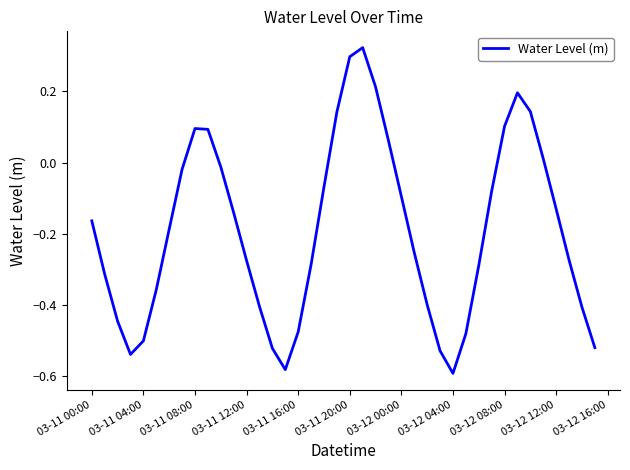

How many lines are shown in the chart?

1